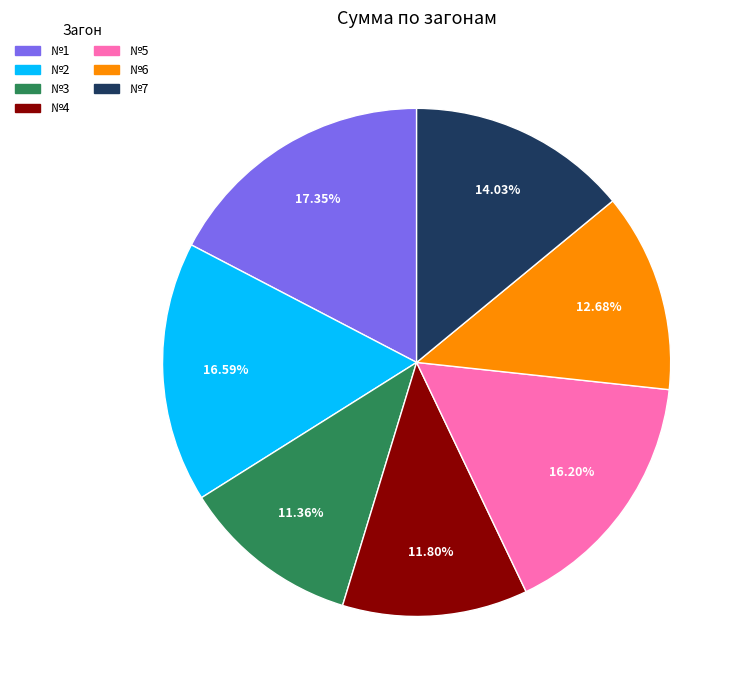

To the nearest percent, what portion does №7 represent?

14%